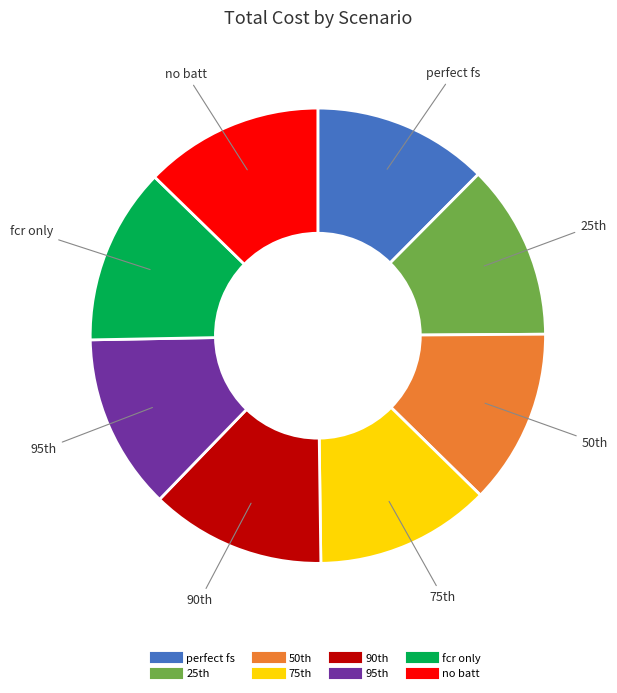

Count the number of slices in the pie.

8